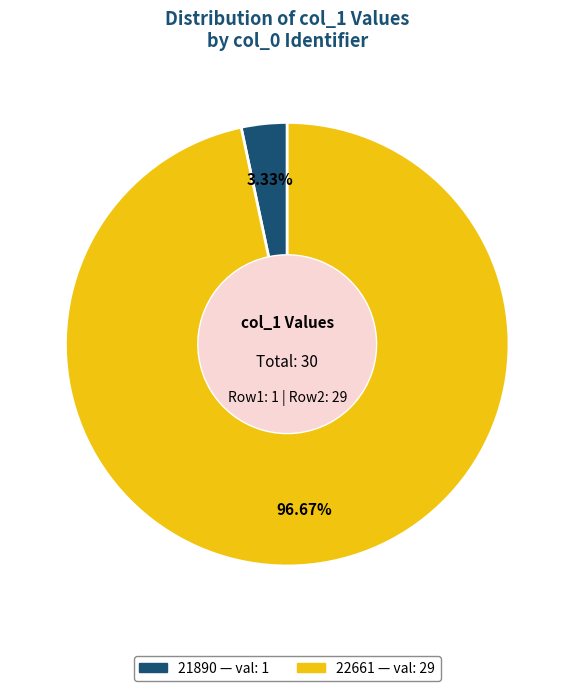

Which has a higher value, 21890 or 22661?

22661